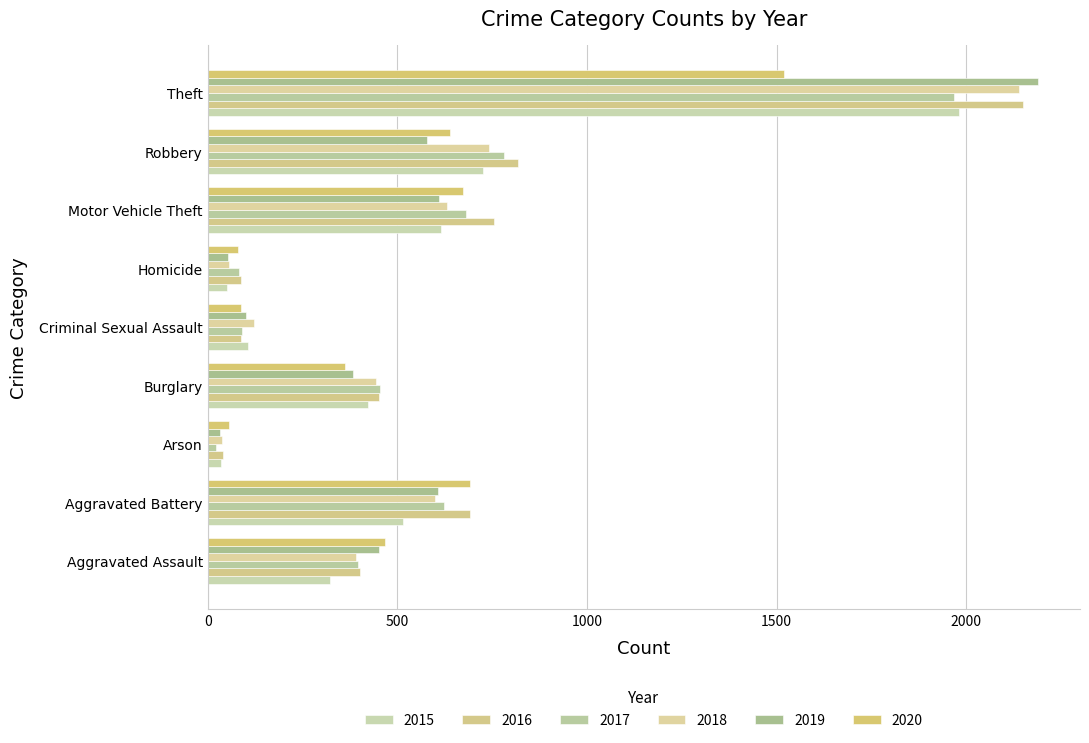

How many data points does each series have?

9